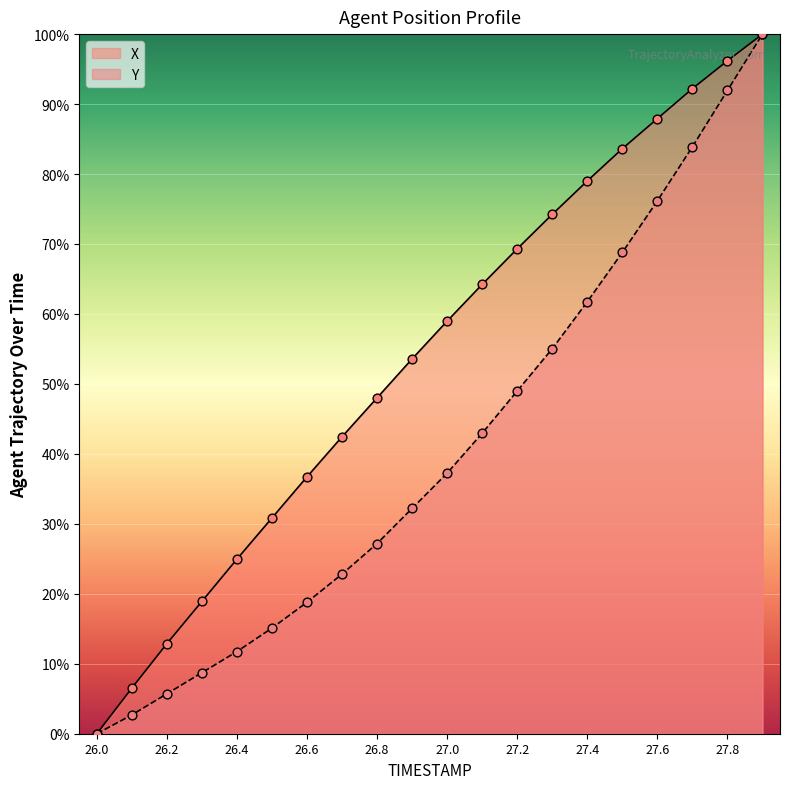

Is the value of X at 26.7 greater than the value of Y at 27.9?

No